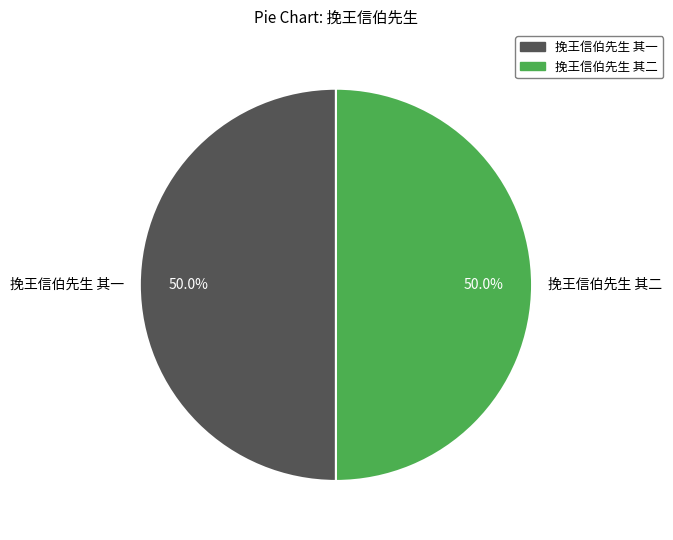

Count the number of slices in the pie.

2